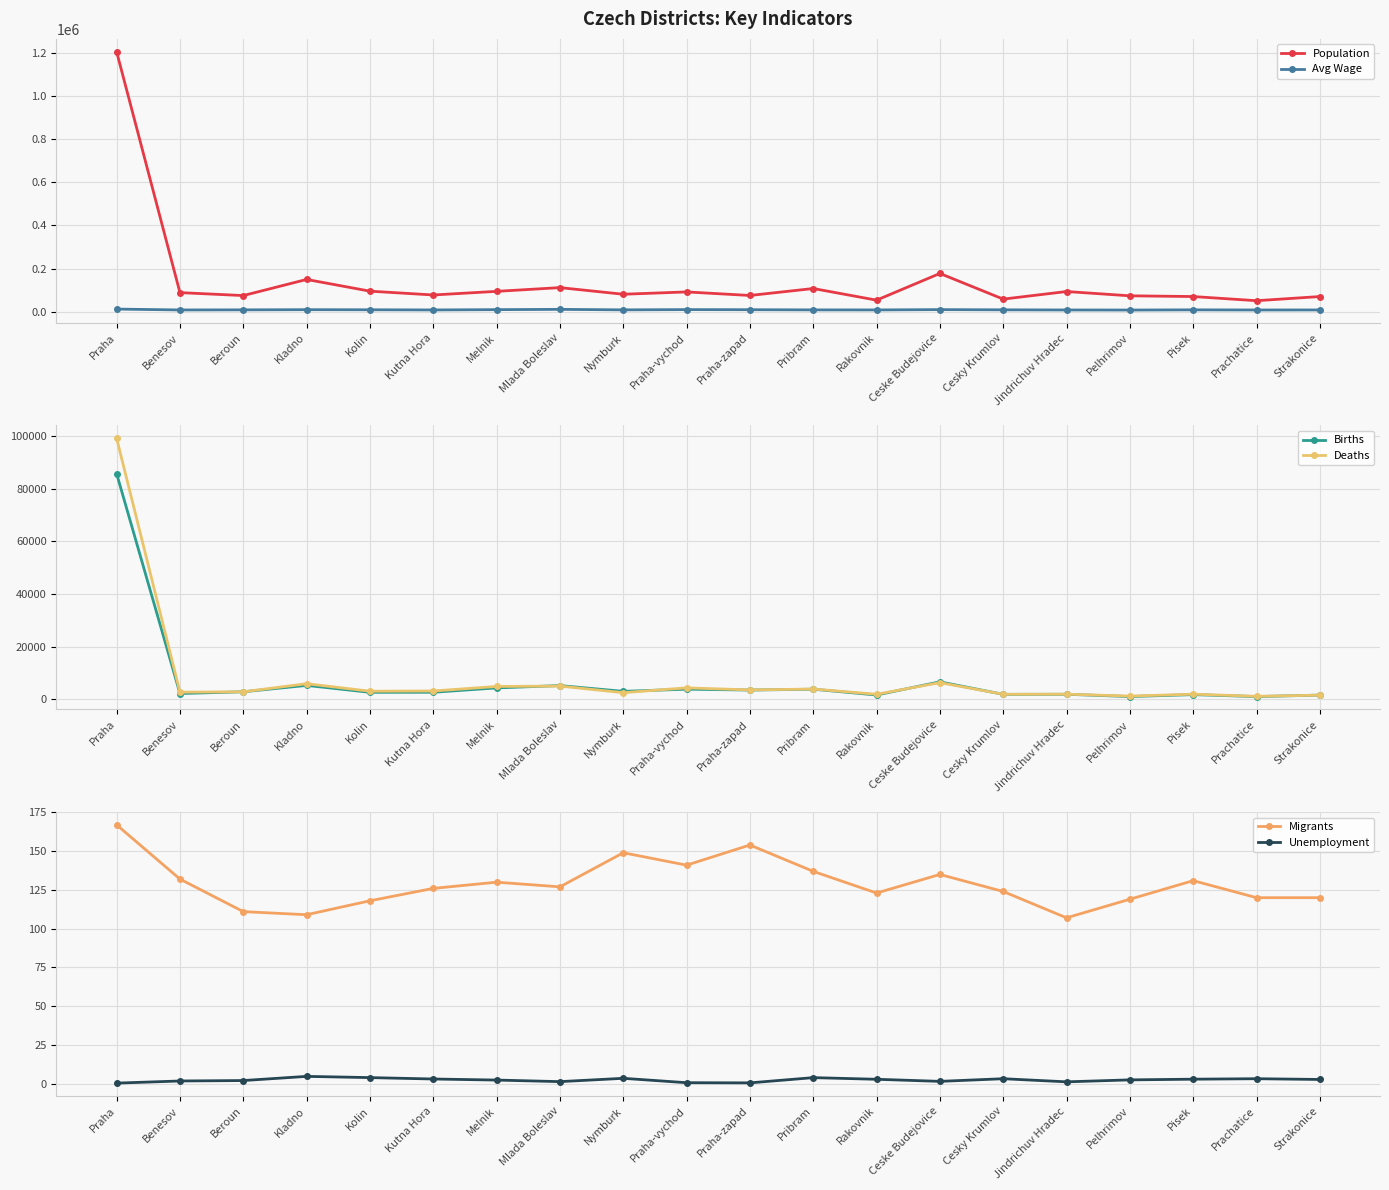

Reading right to left, what are all the values shown in this chart?

Population: Strakonice=70646.0	Prachatice=51428.0	Pisek=70699.0	Pelhrimov=74062.0	Jindrichuv Hradec=93931.0	Cesky Krumlov=58796.0	Ceske Budejovice=177686.0	Rakovnik=53921.0	Pribram=107870.0	Praha-zapad=75637.0	Praha-vychod=92084.0	Nymburk=81344.0	Mlada Boleslav=112065.0	Melnik=94725.0	Kutna Hora=77963.0	Kolin=95616.0	Kladno=149893.0	Beroun=75232.0	Benesov=88884.0	Praha=1204953.0
Avg Wage: Strakonice=8547.0	Prachatice=8402.0	Pisek=8968.0	Pelhrimov=8114.0	Jindrichuv Hradec=8427.0	Cesky Krumlov=9045.0	Ceske Budejovice=10045.0	Rakovnik=8598.0	Pribram=8754.0	Praha-zapad=9622.0	Praha-vychod=10124.0	Nymburk=8899.0	Mlada Boleslav=11277.0	Melnik=9920.0	Kutna Hora=8546.0	Kolin=9307.0	Kladno=9753.0	Beroun=8980.0	Benesov=8507.0	Praha=12541.0
Births: Strakonice=1563.0	Prachatice=999.0	Pisek=1740.0	Pelhrimov=1003.0	Jindrichuv Hradec=1874.0	Cesky Krumlov=1845.0	Ceske Budejovice=6604.0	Rakovnik=1597.0	Pribram=3804.0	Praha-zapad=3475.0	Praha-vychod=3810.0	Nymburk=2987.0	Mlada Boleslav=5179.0	Melnik=4289.0	Kutna Hora=2640.0	Kolin=2616.0	Kladno=5244.0	Beroun=2824.0	Benesov=2159.0	Praha=85677.0
Deaths: Strakonice=1542.0	Prachatice=1099.0	Pisek=1910.0	Pelhrimov=1181.0	Jindrichuv Hradec=1913.0	Cesky Krumlov=1879.0	Ceske Budejovice=6295.0	Rakovnik=1875.0	Pribram=3868.0	Praha-zapad=3529.0	Praha-vychod=4316.0	Nymburk=2487.0	Mlada Boleslav=4987.0	Melnik=4846.0	Kutna Hora=3120.0	Kolin=3040.0	Kladno=5892.0	Beroun=2813.0	Benesov=2674.0	Praha=99107.0
Migrants: Strakonice=120.0	Prachatice=120.0	Pisek=131.0	Pelhrimov=119.0	Jindrichuv Hradec=107.0	Cesky Krumlov=124.0	Ceske Budejovice=135.0	Rakovnik=123.0	Pribram=137.0	Praha-zapad=154.0	Praha-vychod=141.0	Nymburk=149.0	Mlada Boleslav=127.0	Melnik=130.0	Kutna Hora=126.0	Kolin=118.0	Kladno=109.0	Beroun=111.0	Benesov=132.0	Praha=167.0
Unemployment: Strakonice=2.6	Prachatice=3.1	Pisek=2.8	Pelhrimov=2.4	Jindrichuv Hradec=1.1	Cesky Krumlov=3.1	Ceske Budejovice=1.4	Rakovnik=2.8	Pribram=3.8	Praha-zapad=0.5	Praha-vychod=0.6	Nymburk=3.4	Mlada Boleslav=1.2	Melnik=2.3	Kutna Hora=3.0	Kolin=3.9	Kladno=4.6	Beroun=1.9	Benesov=1.7	Praha=0.3